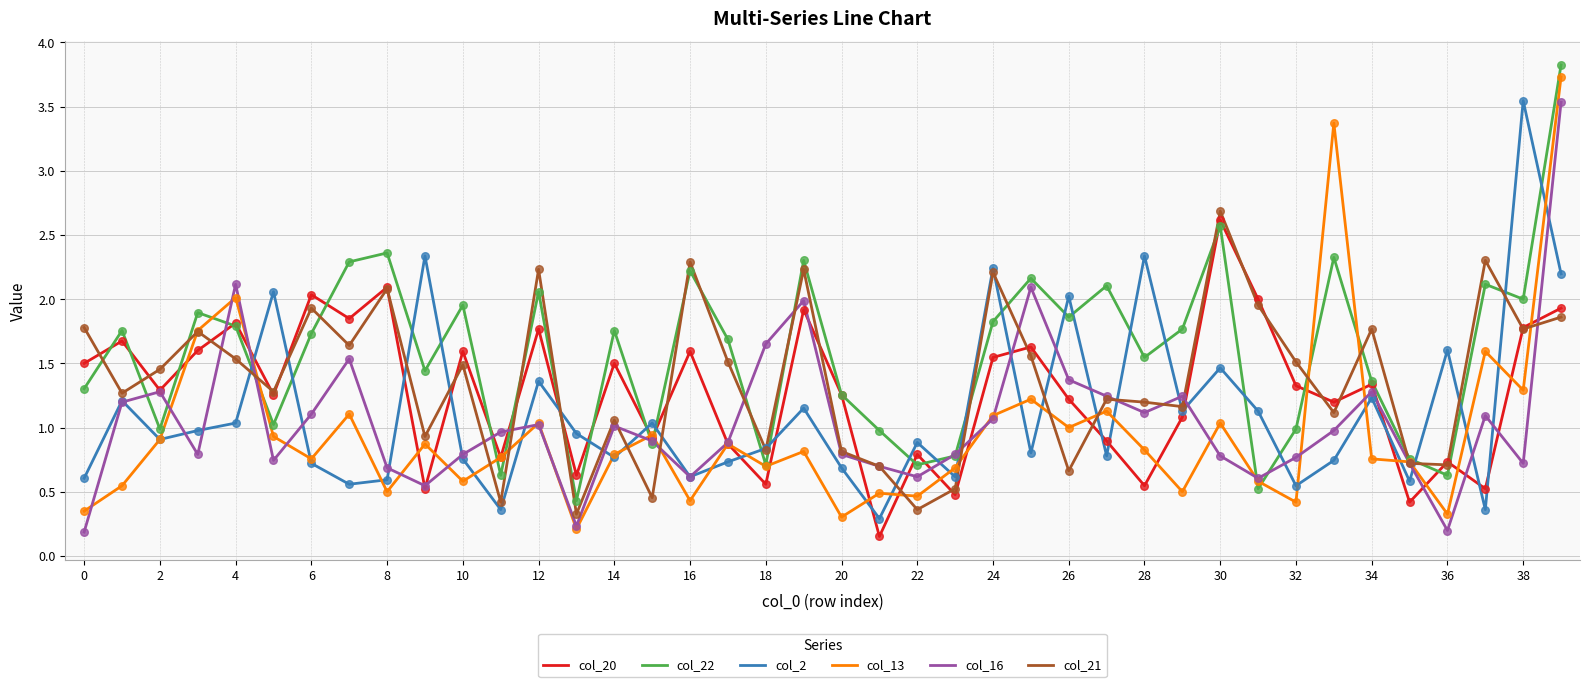

Which series has the widest spread of values?

col_13